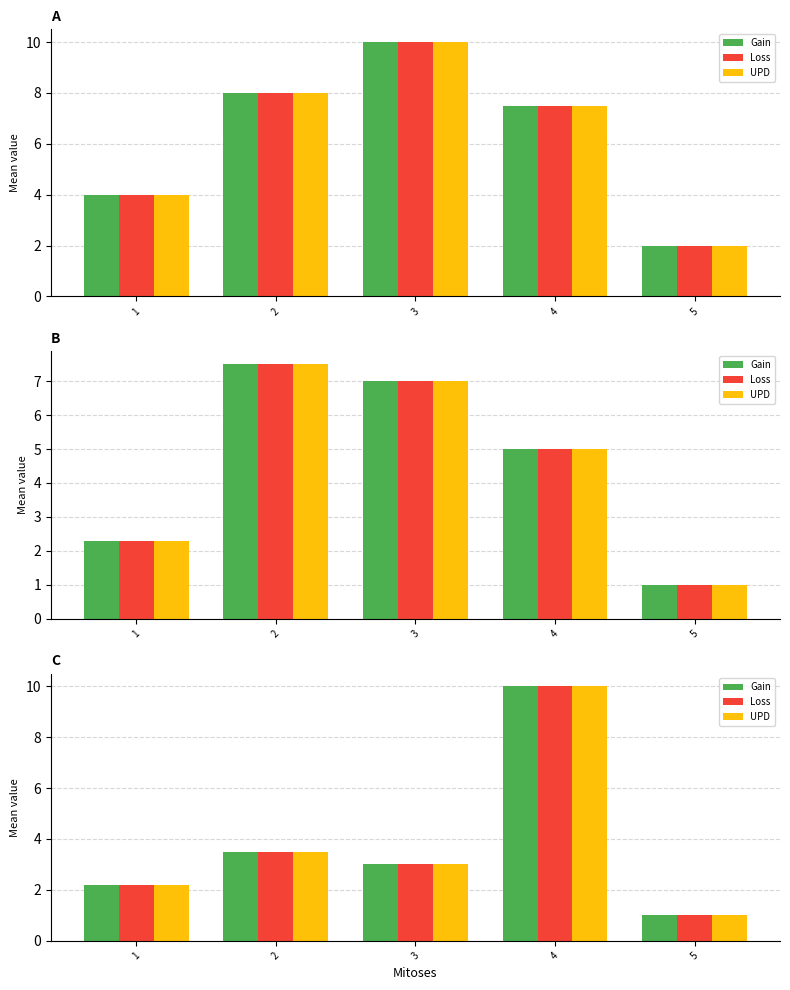

Rank the series at 5 from highest to lowest value.

Gain, Loss, UPD